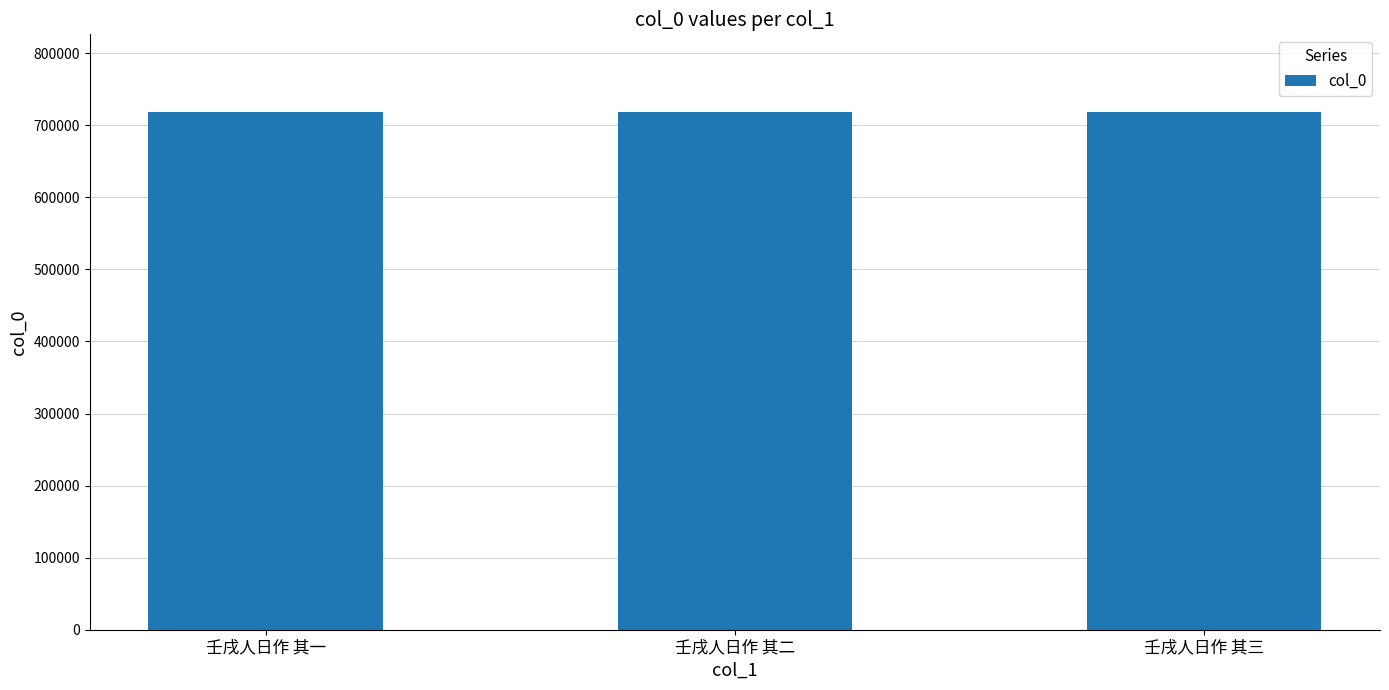

What is the label of the 2nd bar from the right?

壬戌人日作 其二